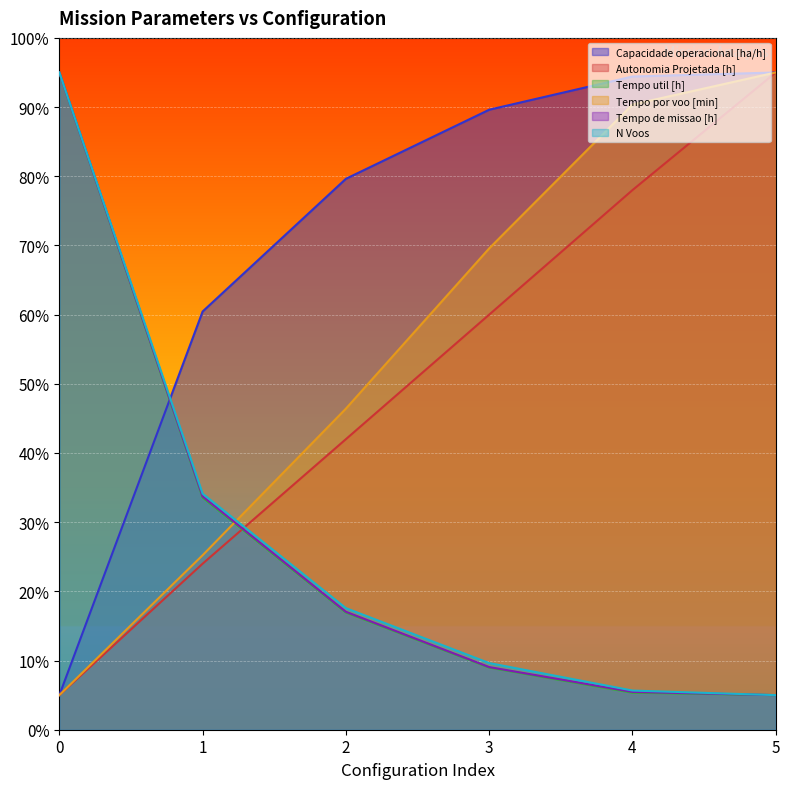

Where is Tempo por voo [min] nearest to the value 50?

2